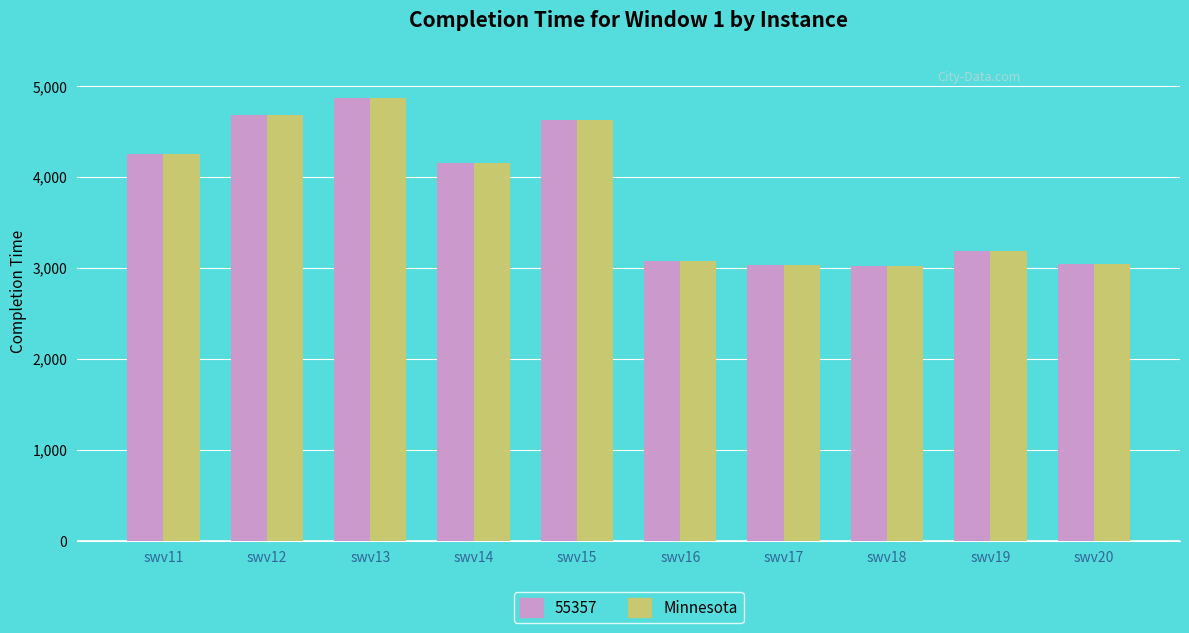

What is the sum of all 55357 values?

37919